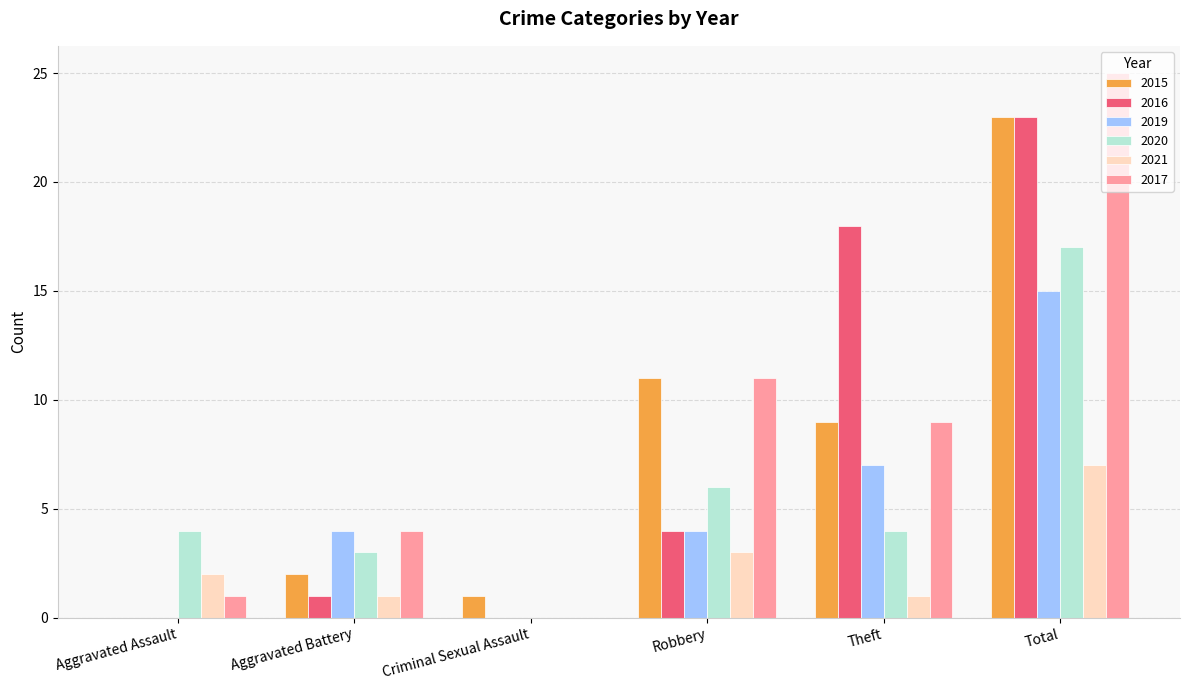

Which series changed the most between Robbery and Total?

2016